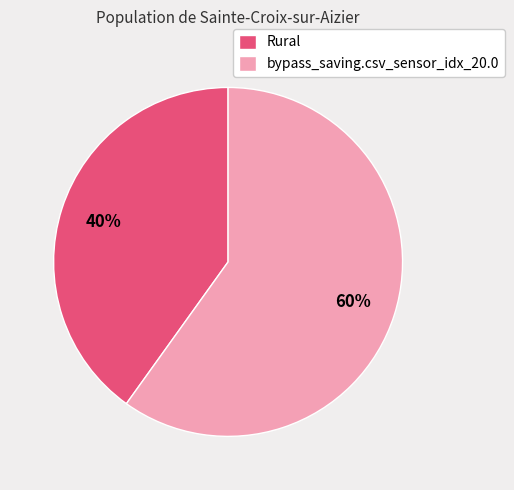

Does bypass_saving.csv_sensor_idx_20.0 represent more than half of the total?

Yes